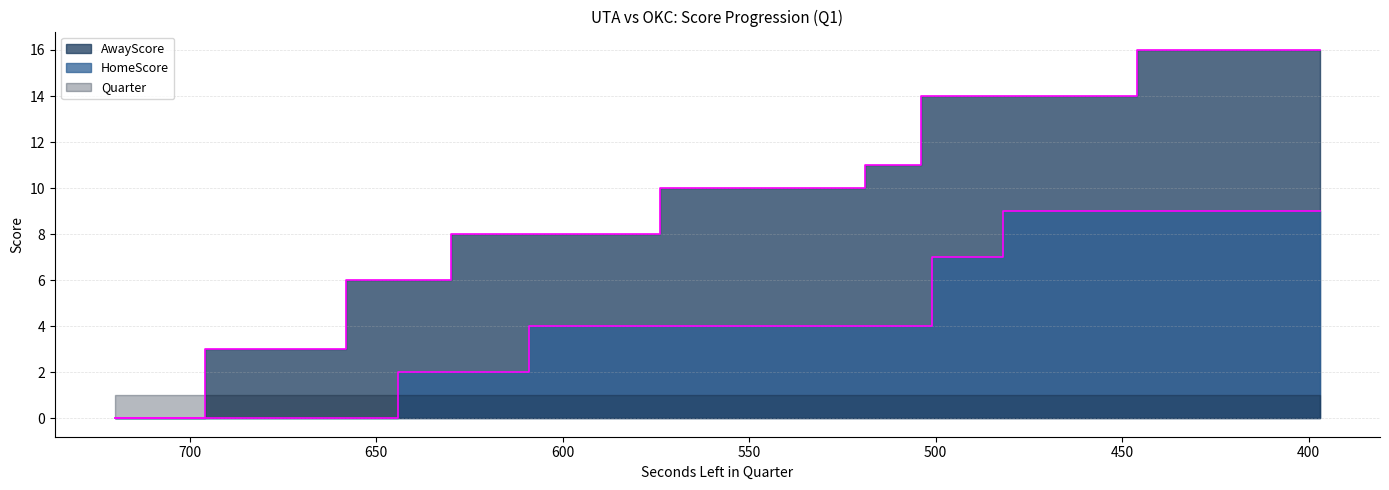

At which label is HomeScore closest to 4?

609